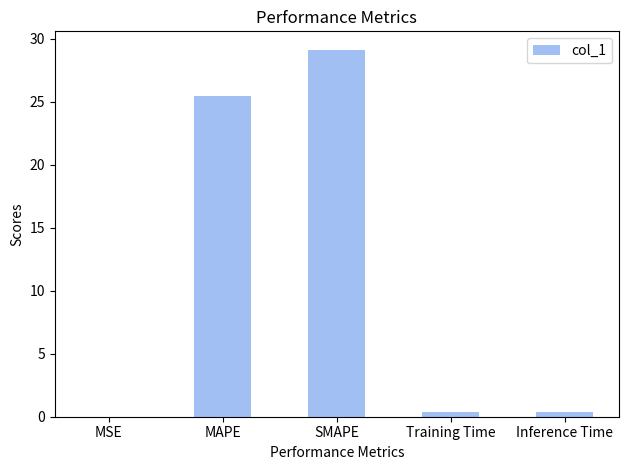

What is the maximum value shown in the chart?

29.1